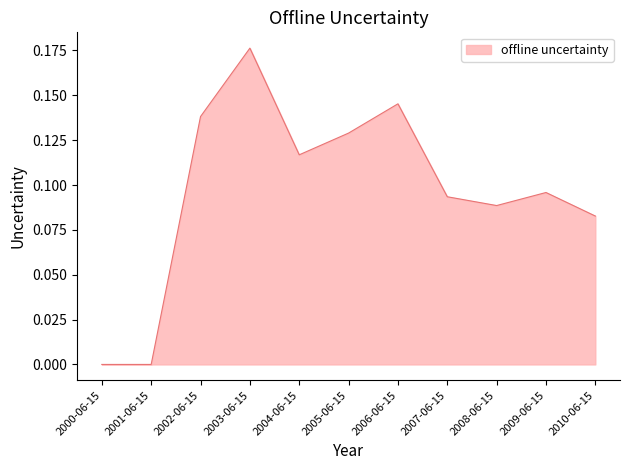

Which label corresponds to the largest value in the chart?

2003-06-15